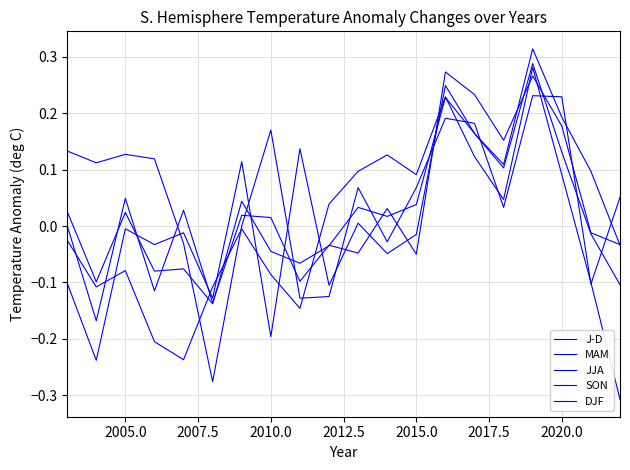

What is the highest value of the DJF series?

0.2